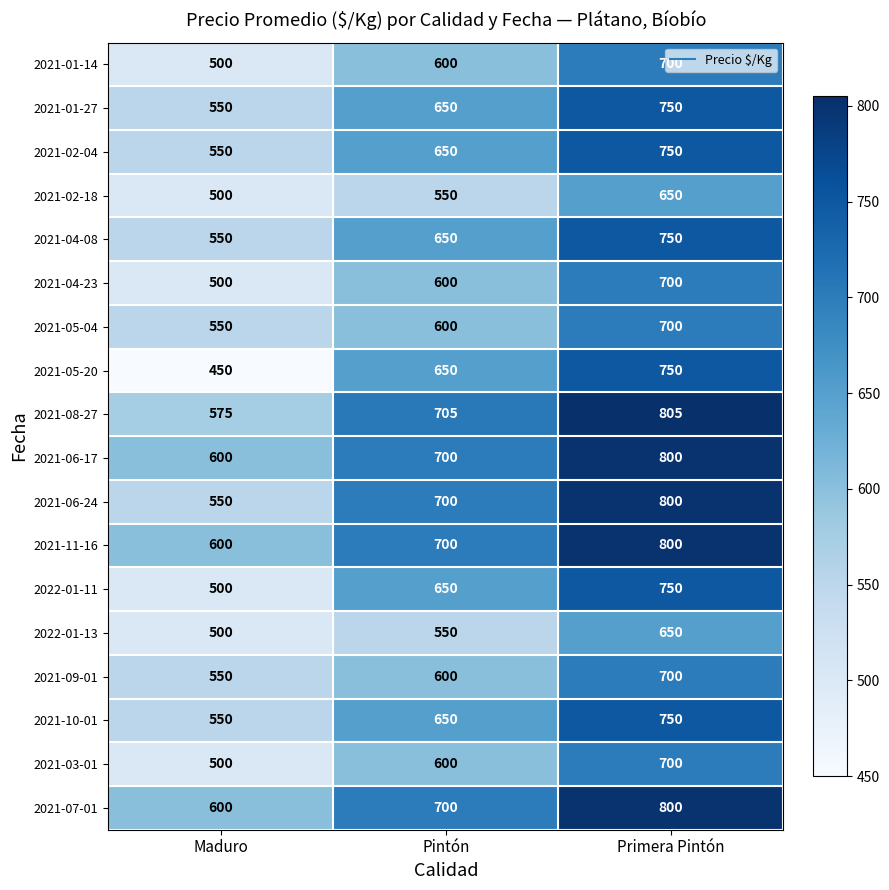

What is the total value across all series at Maduro?

9675